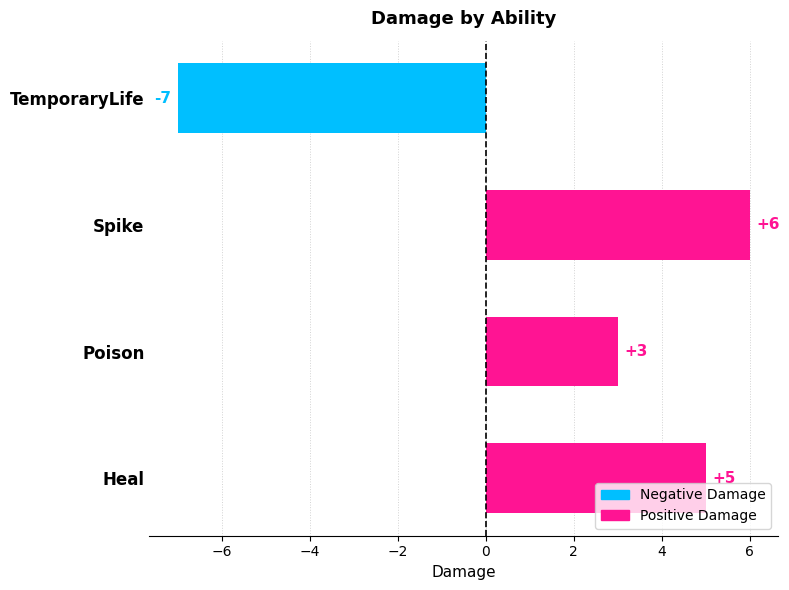

Where is the data nearest to the value 0?

Poison